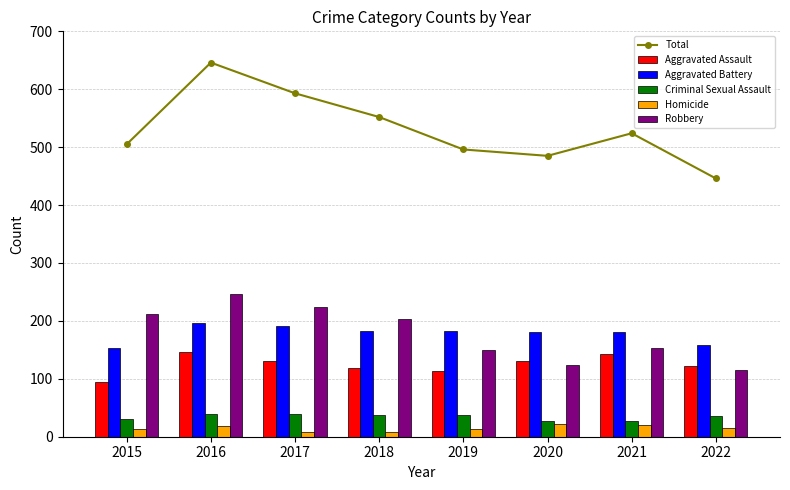

At how many categories does at least one series exceed 248?

8